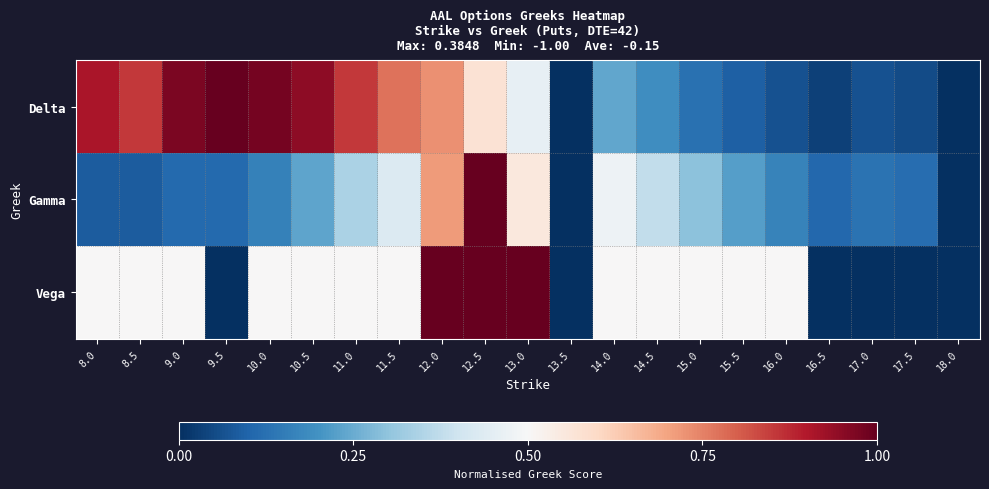

At which category does the chart reach its peak across all series?

9.5